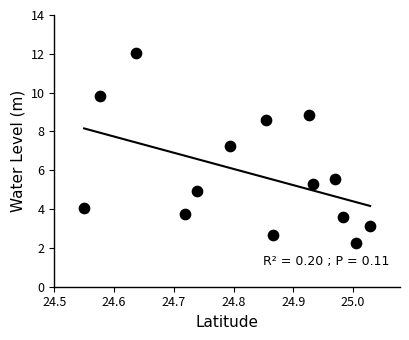

What is the range of X values (max minus min)?

0.5